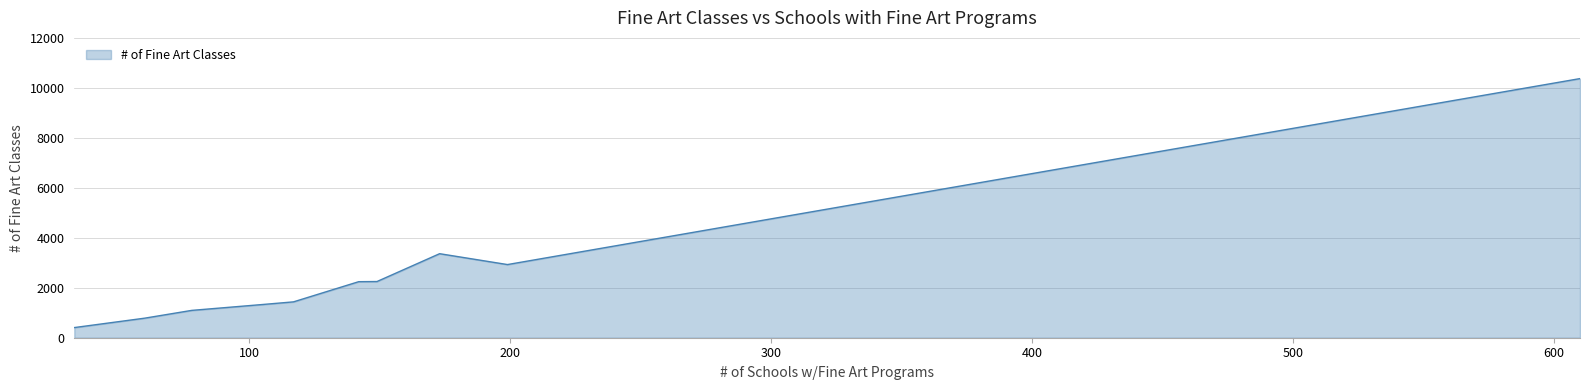

What is the minimum value shown in the chart?

406